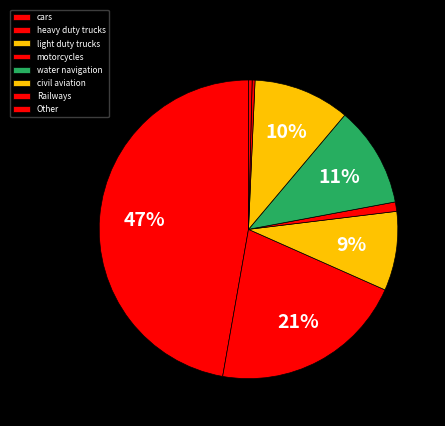

How many slices are in this pie chart?

8